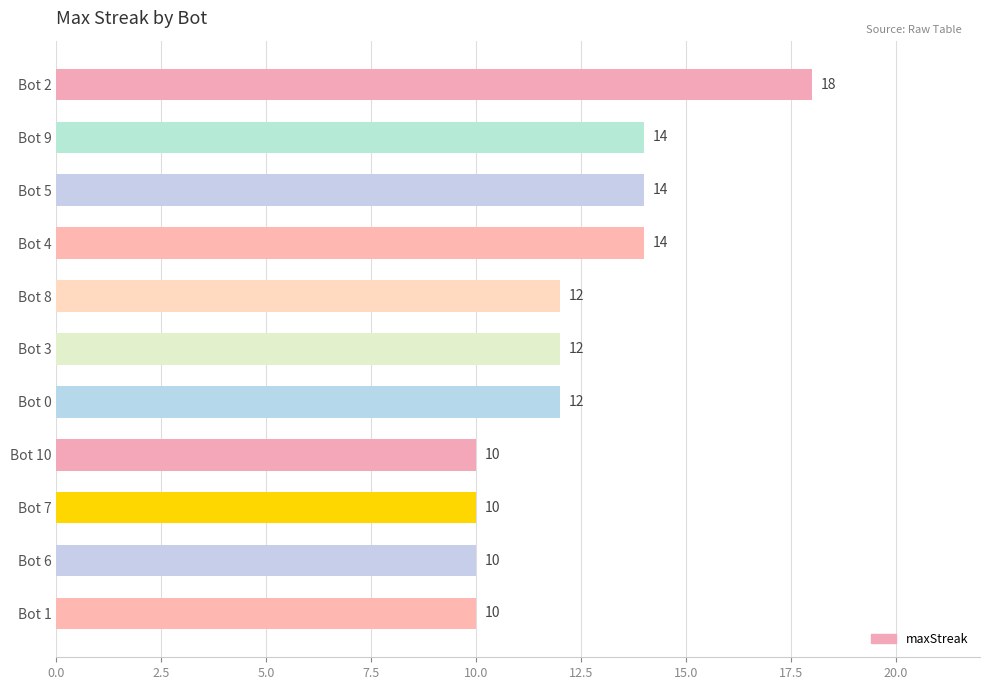

What is the label of the 8th bar from the top?

Bot 10